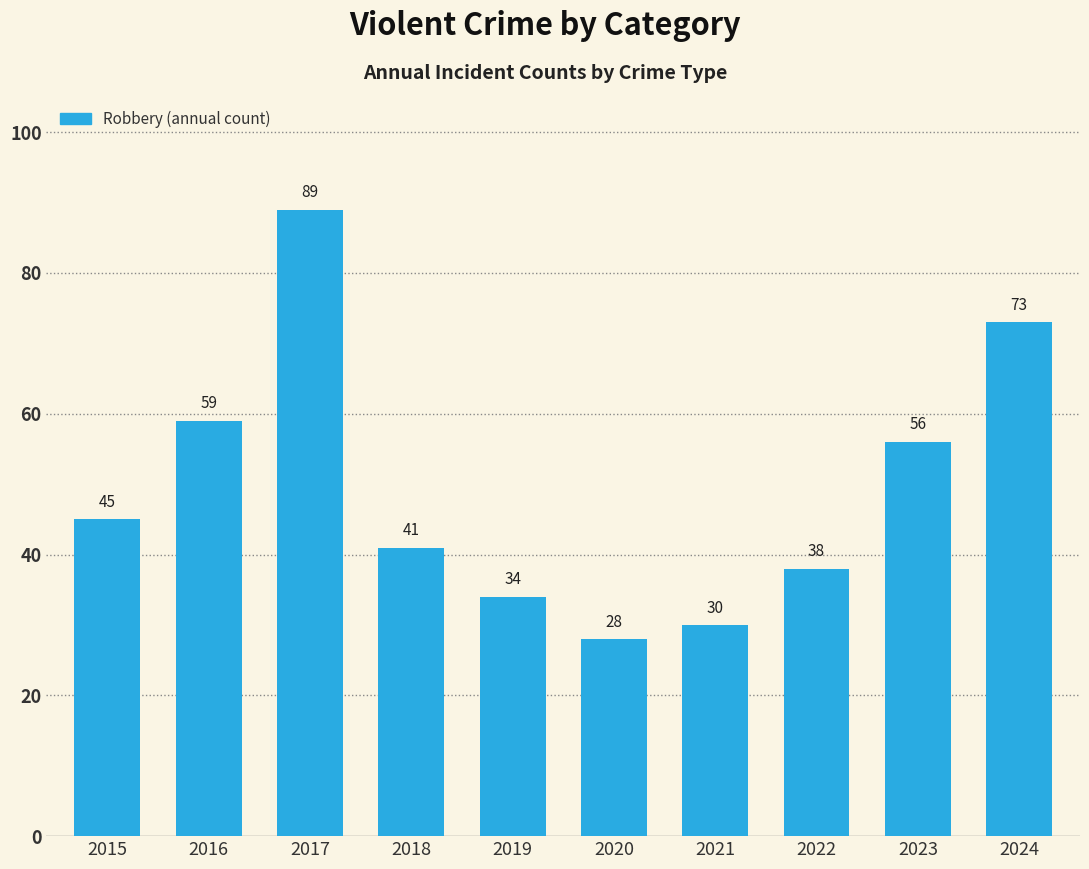

Are the bars grouped side by side (vs. stacked)?

No